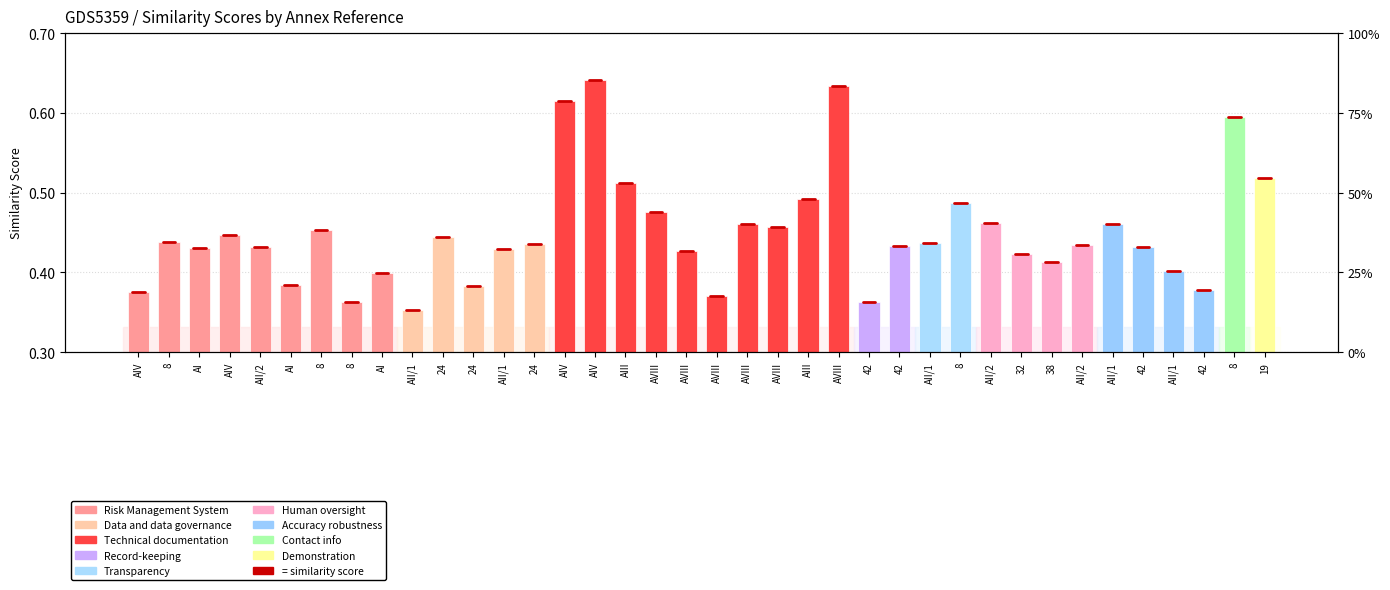

True or false: the data shows 0.4 at AII/1.

True